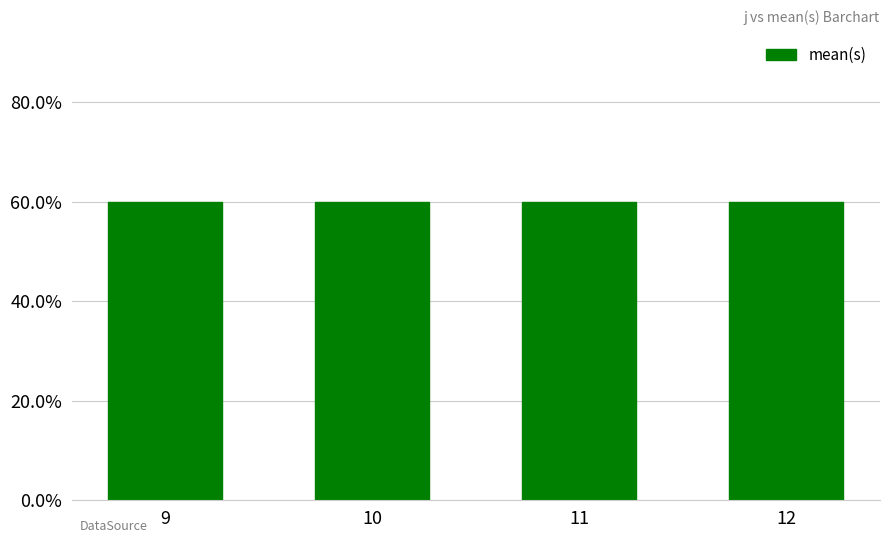

Between 9 and 14, which series saw the biggest shift?

s